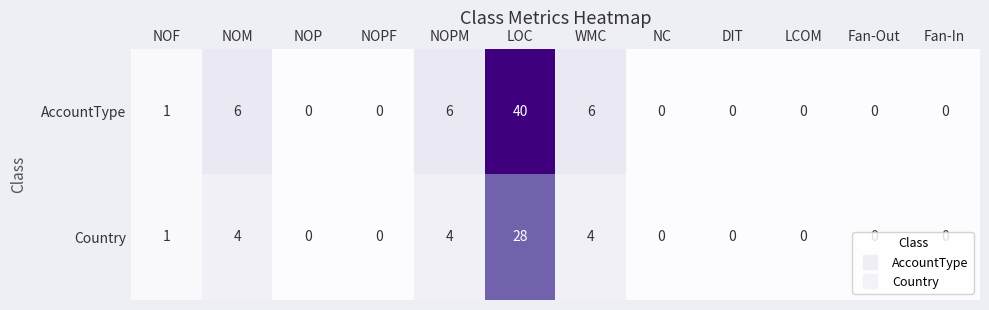

True or false: AccountType has a value of 1 at NOF.

True